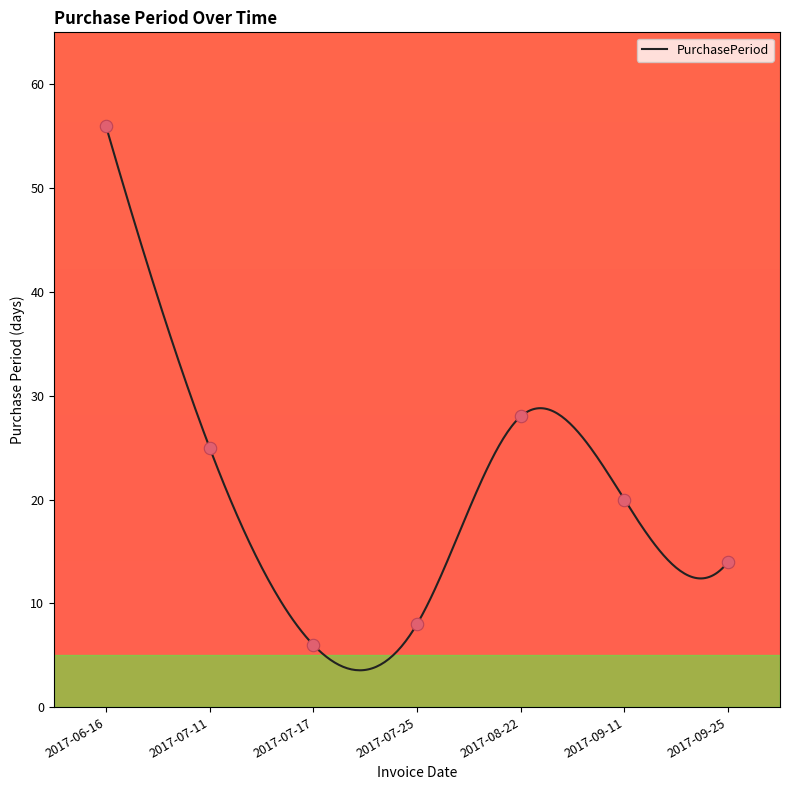

What is the ratio of the value at 2017-08-22 to the value at 2017-09-11?

1.4